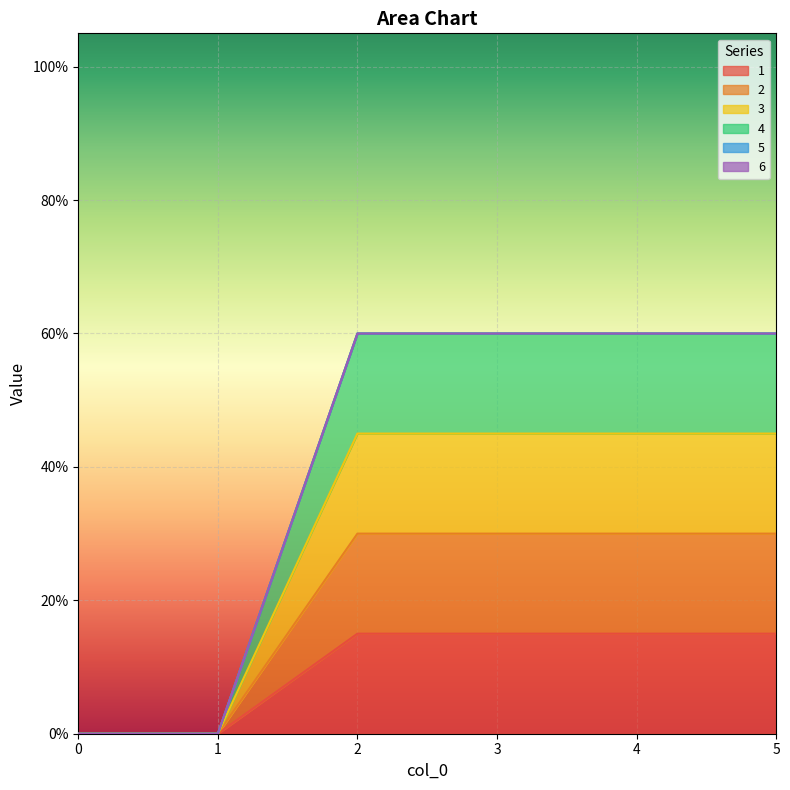

Does the chart display data point markers on the line(s)?

No